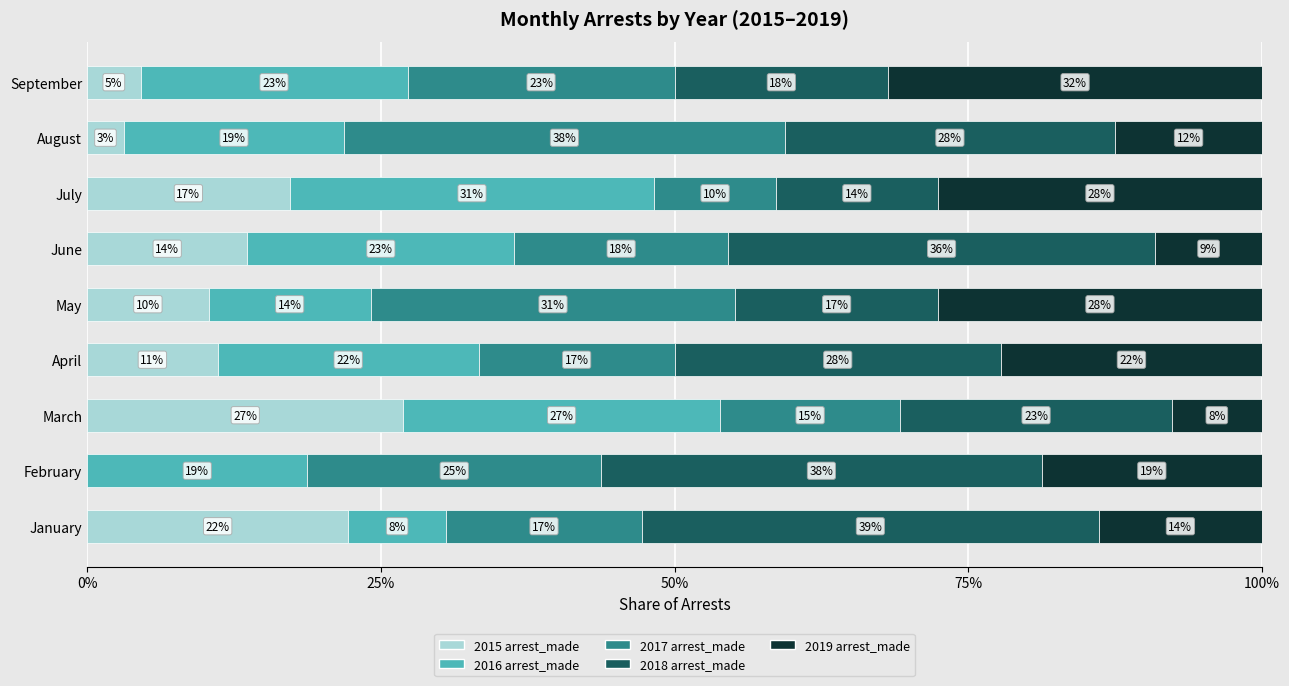

What is the value of the 2018 arrest_made bar at the 3rd from the left?

23.1